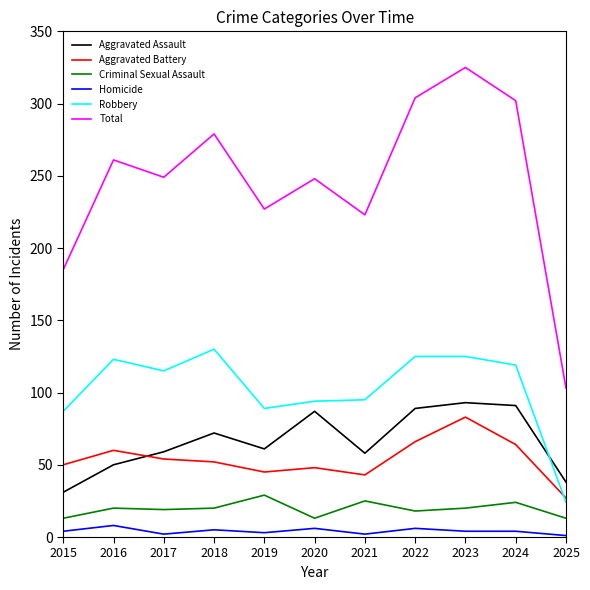

True or false: Homicide and Total cross at least once.

False